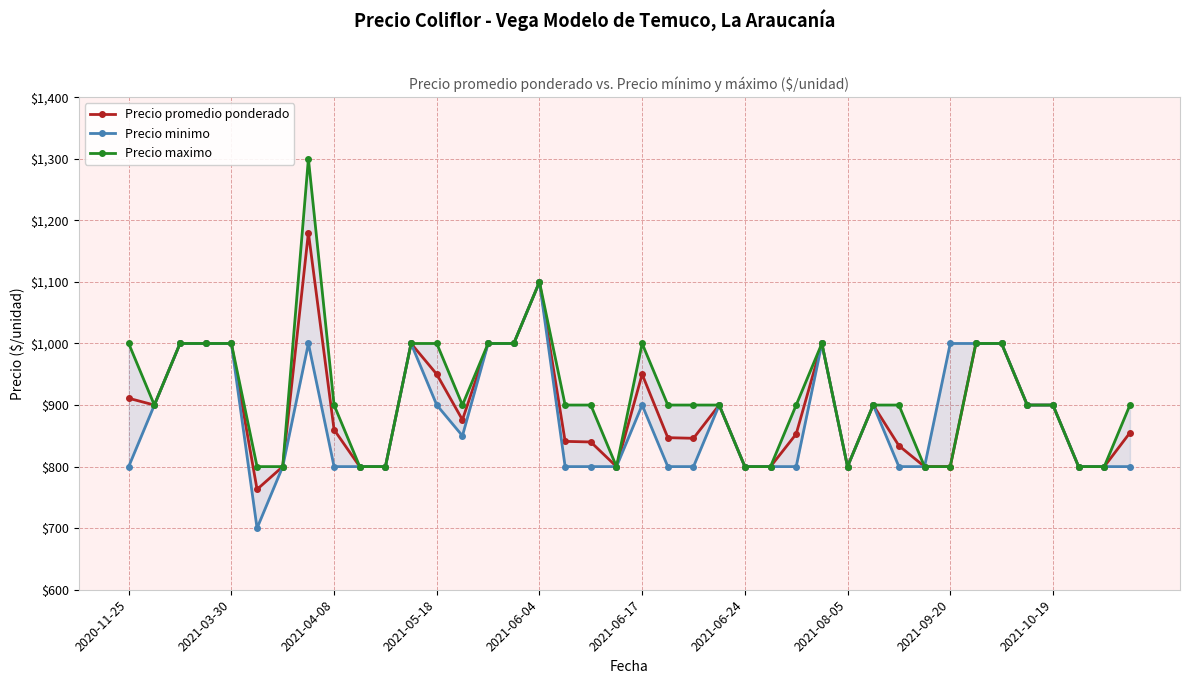

True or false: Precio promedio ponderado has more than 2 points higher than both neighbors.

True